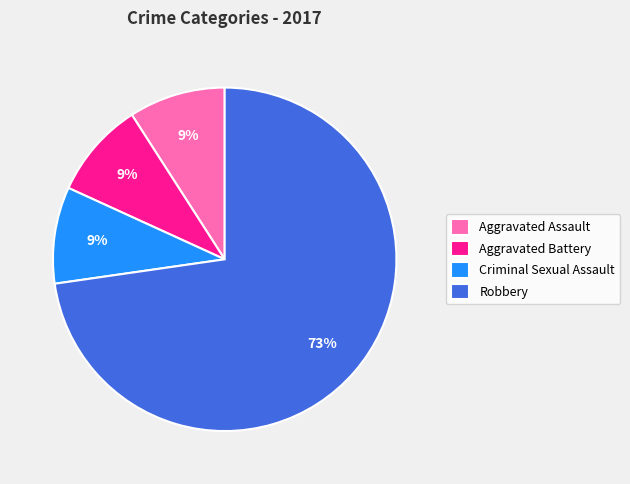

Is Aggravated Assault the majority of the pie?

No